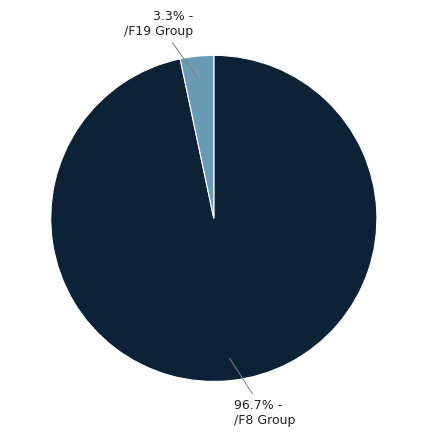

To the nearest percent, what percentage of the pie is /F19?

3%